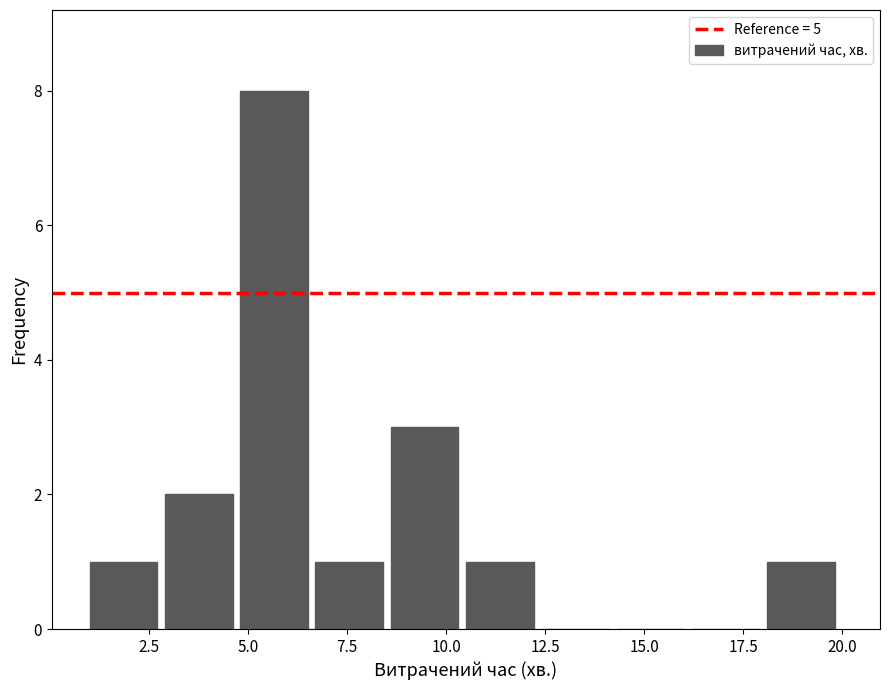

Read against the x-axis, roughly where is the centre of the tallest bar?

5.5